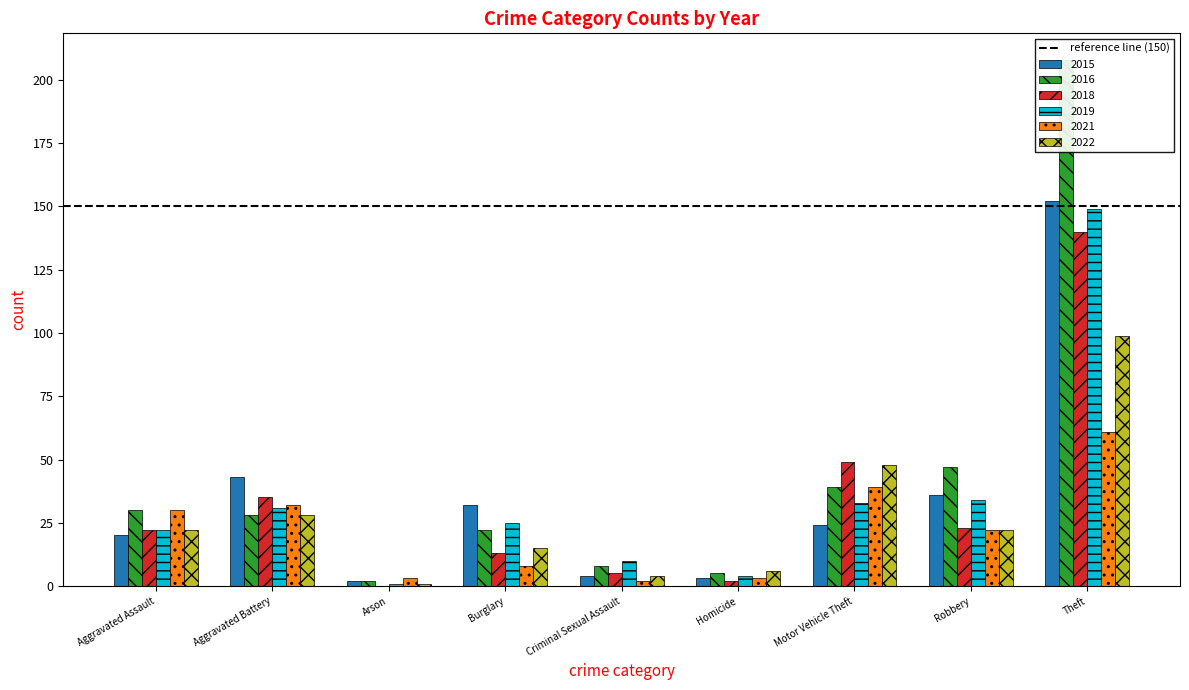

What is the difference between the second highest and second lowest values in the 2018 series?

47